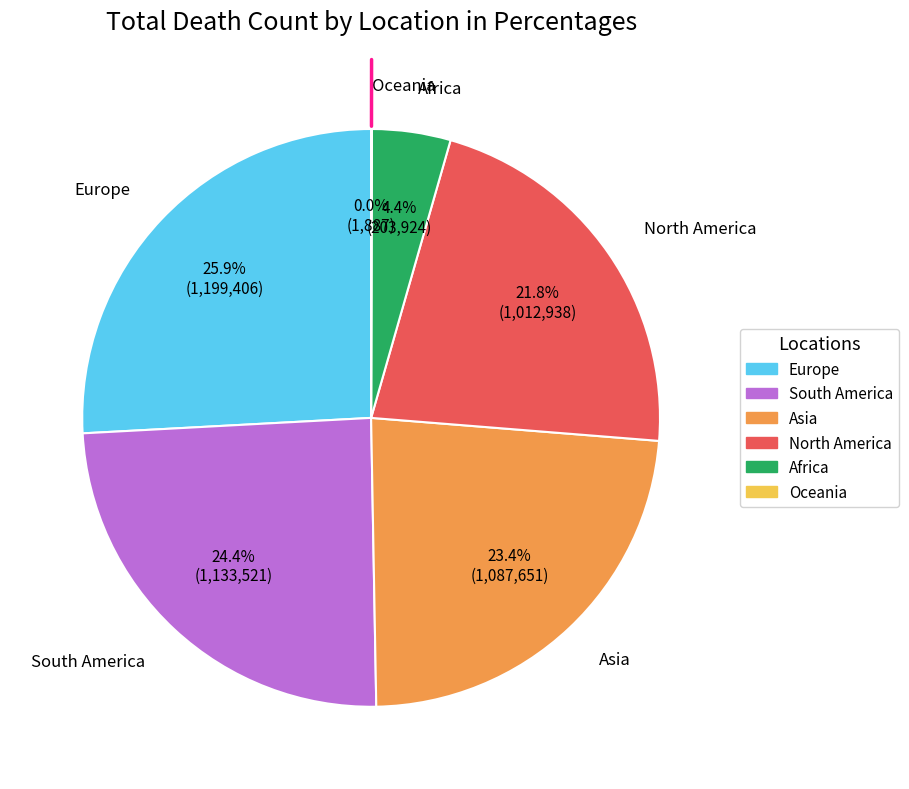

What percentage is the Europe slice, to the nearest percent?

26%